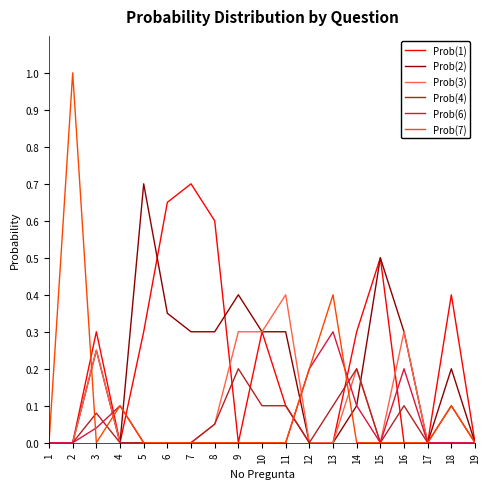

What is the total value across all series at 13?

0.8